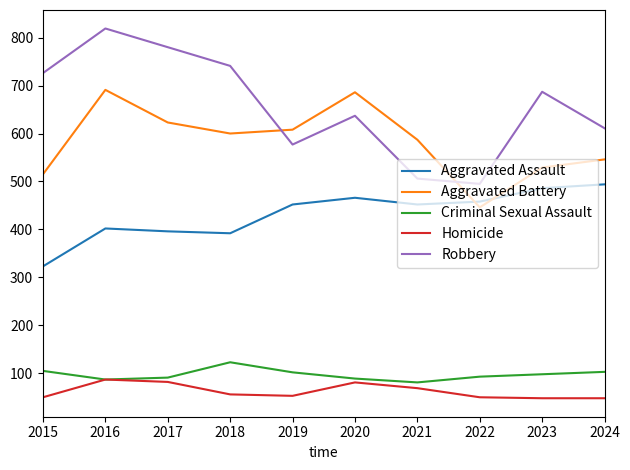

What is the greatest value displayed?

819